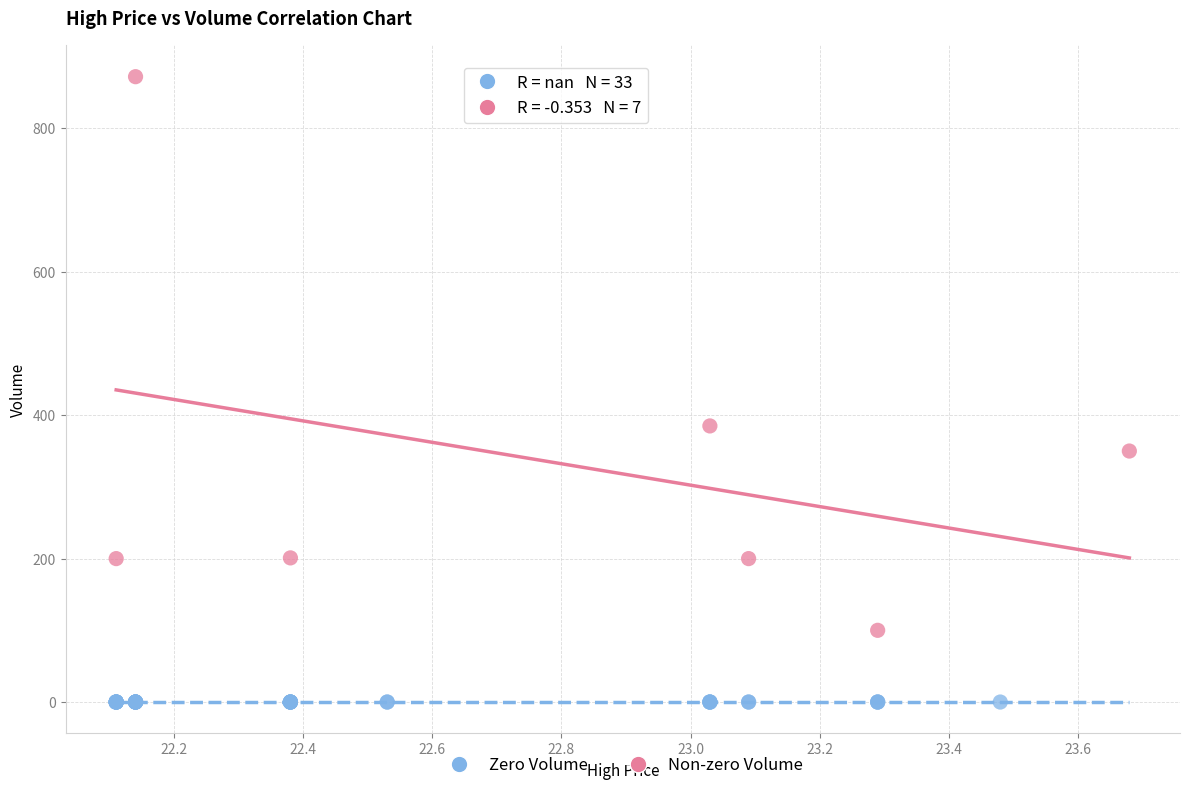

Which series contains the lowest Y value?

Zero Volume